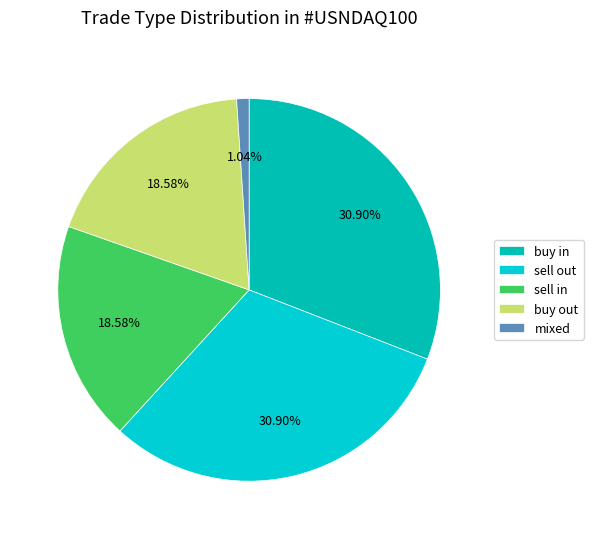

Count the number of slices in the pie.

5